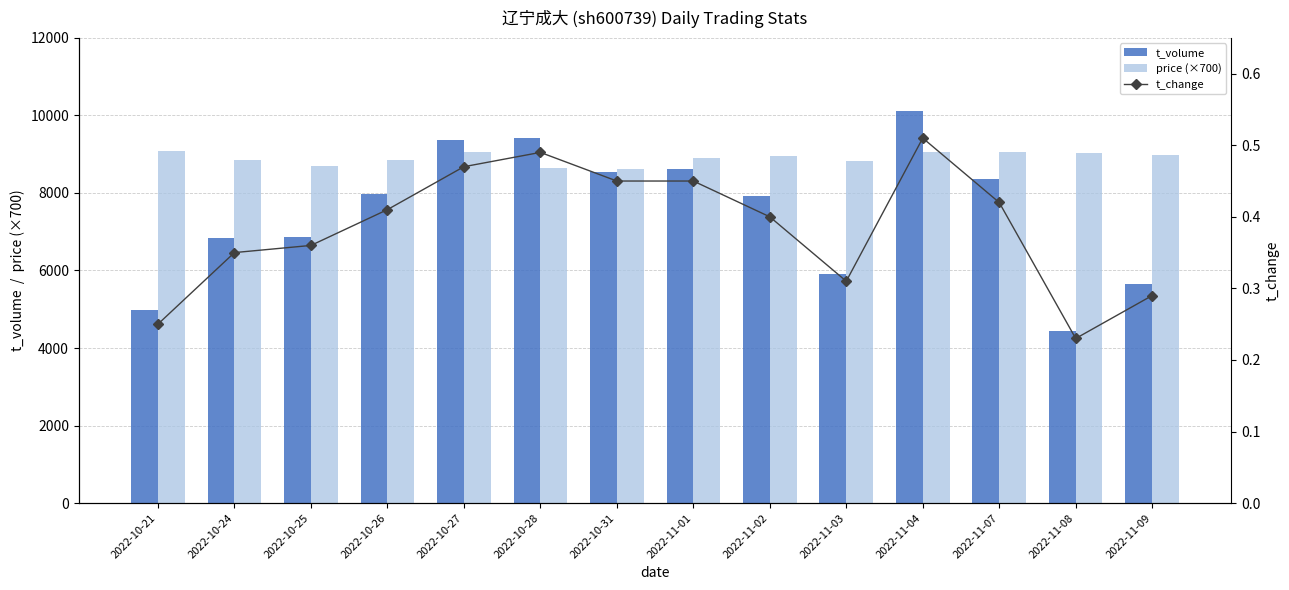

Which label corresponds to the smallest value in the chart?

2022-11-08